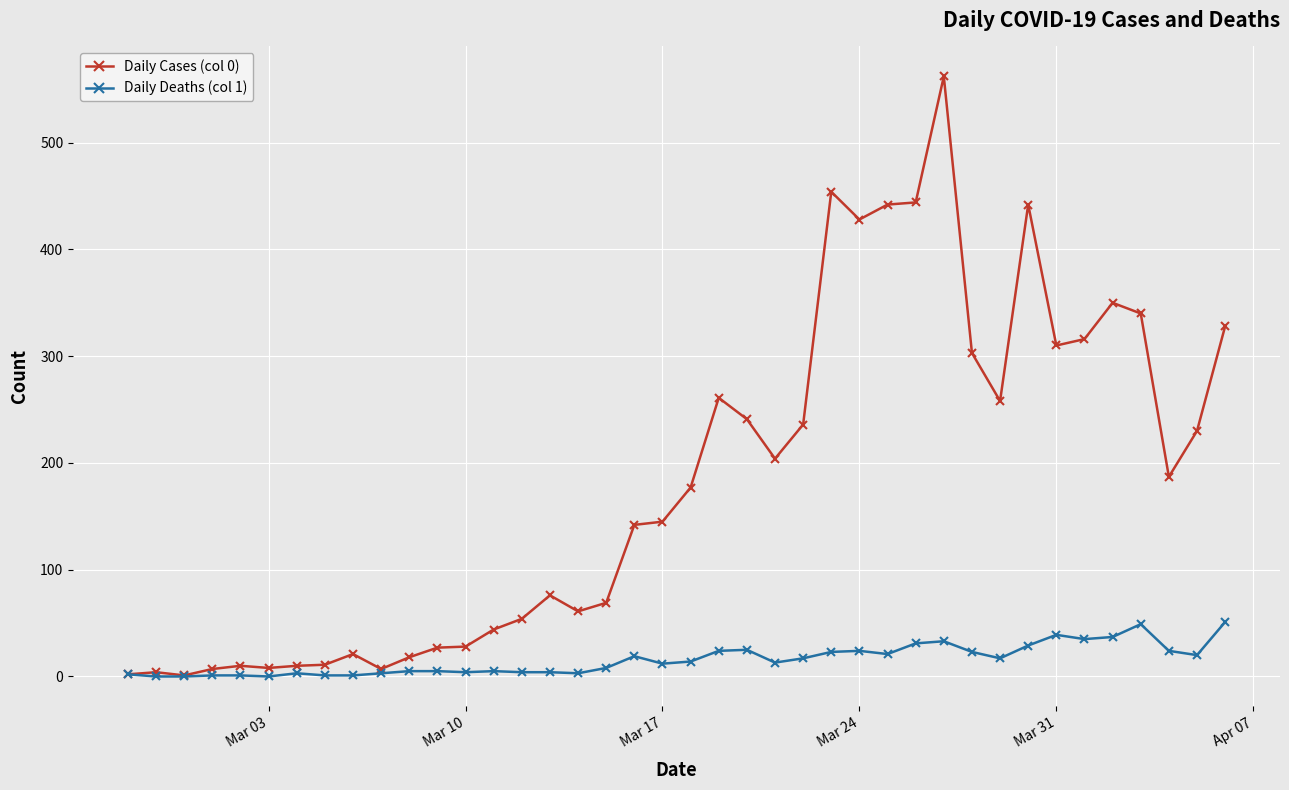

At how many categories does at least one series exceed 371?

6